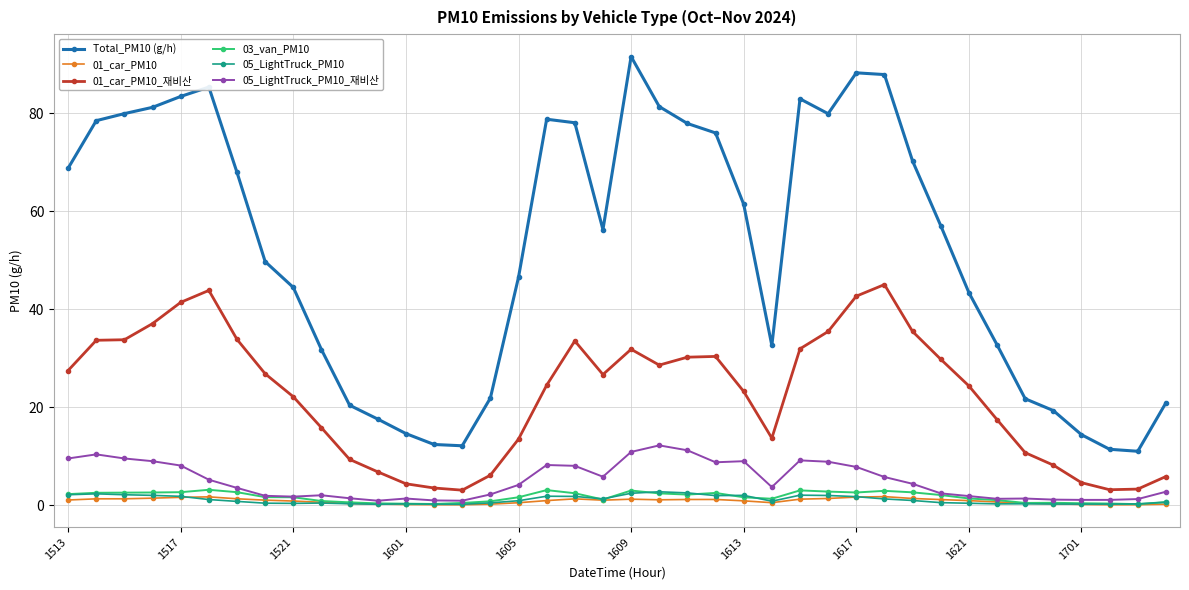

Which series has the largest total across all categories?

Total_PM10 (g/h)